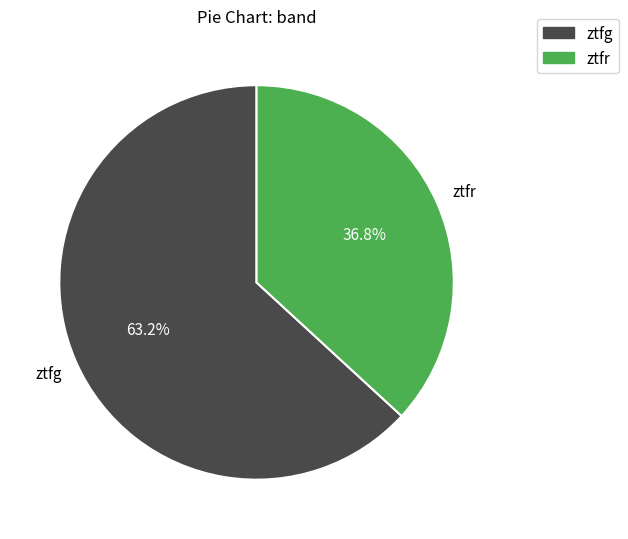

Do ztfg and ztfr together represent more than half of the pie?

Yes